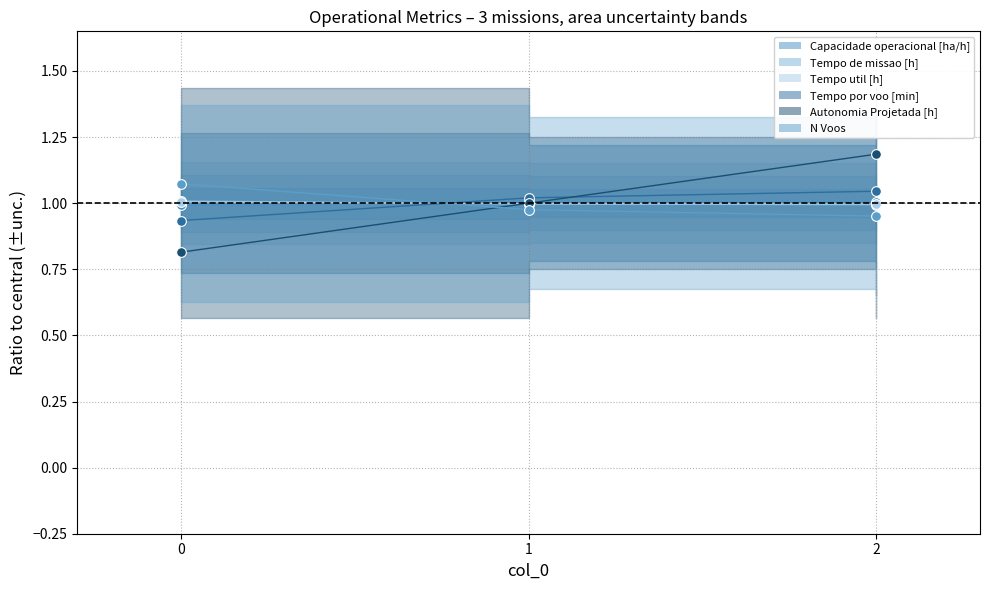

Reading left to right, transcribe all the data shown in this chart.

Capacidade operacional [ha/h]: 1.0	1.0	1.0
Tempo de missao [h]: 1.0	1.0	1.0
Tempo util [h]: 1.0	1.0	1.0
Tempo por voo [min]: 0.9	1.0	1.0
Autonomia Projetada [h]: 0.8	1.0	1.2
N Voos: 1.1	1.0	1.0